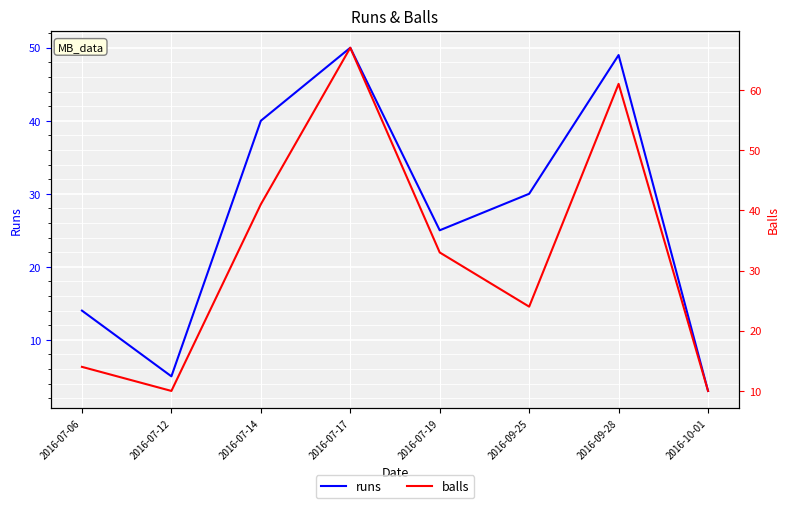

What is the average value of the runs series?

27